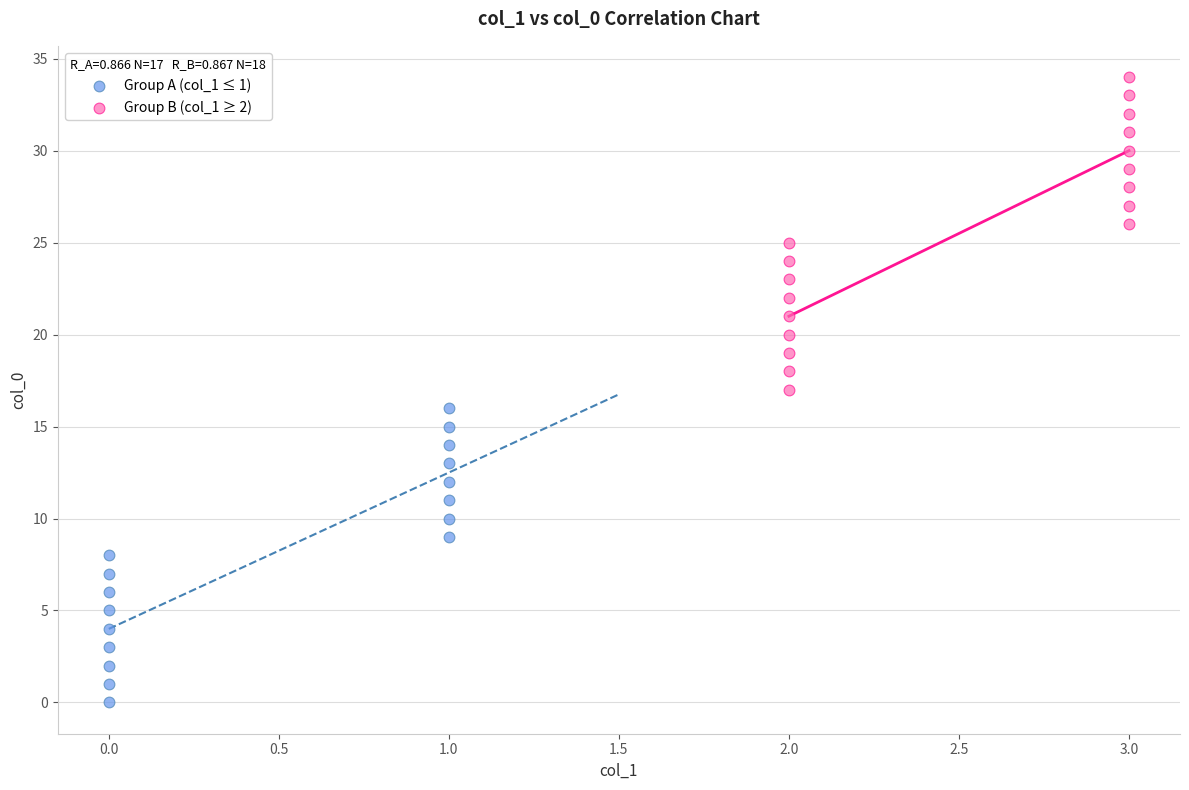

Which series contains the lowest Y value?

Group A (col_1 ≤ 1)